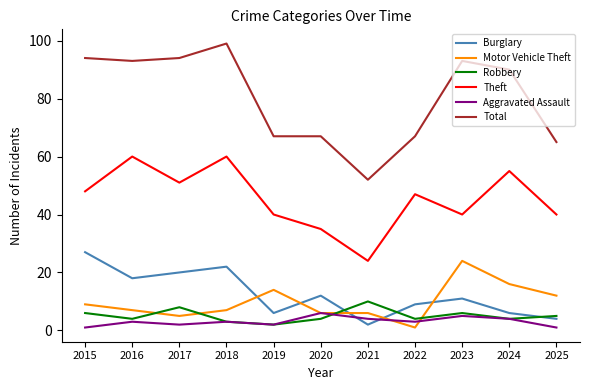

What is the sum of all Robbery values?

56